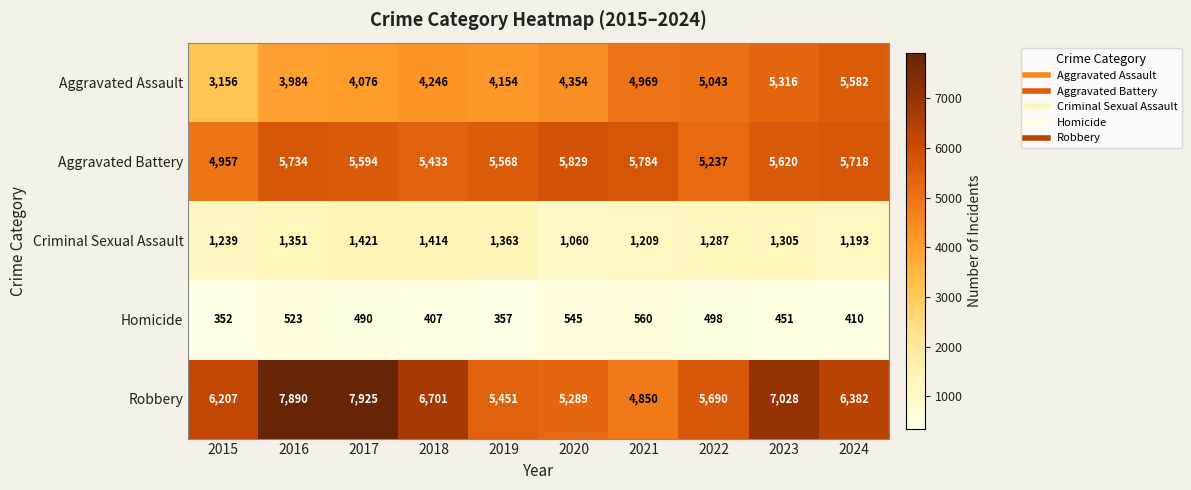

True or false: Robbery has a value of 12061 at 2023.

False